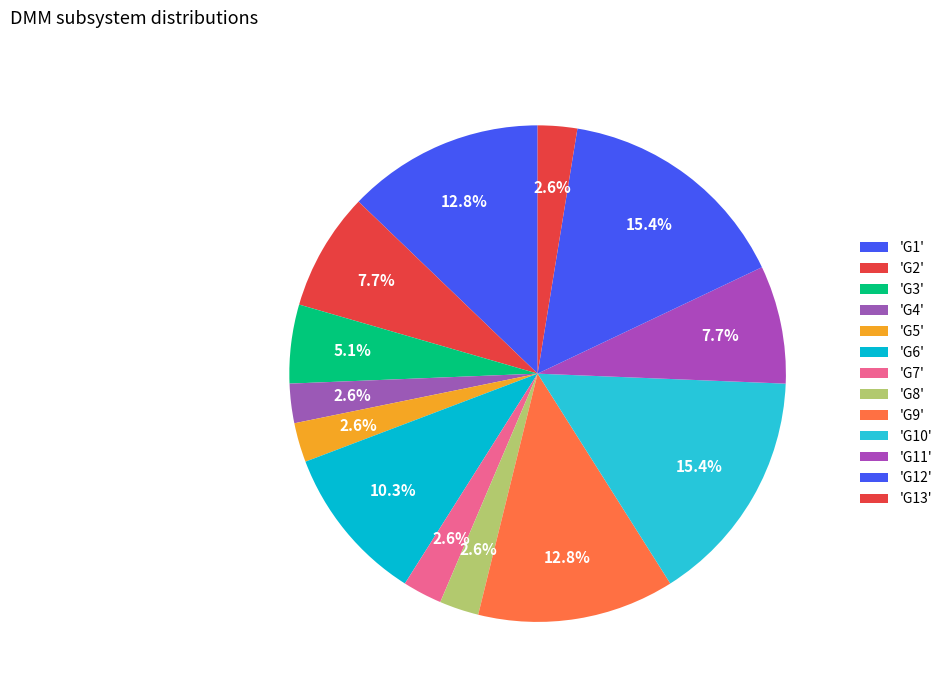

Count the number of slices in the pie.

13